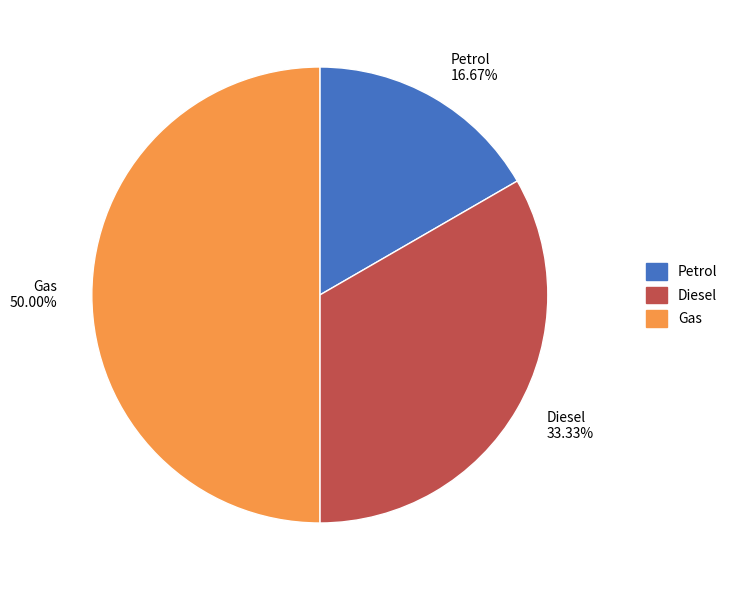

The Gas slice represents 50% of the pie. True or false?

True